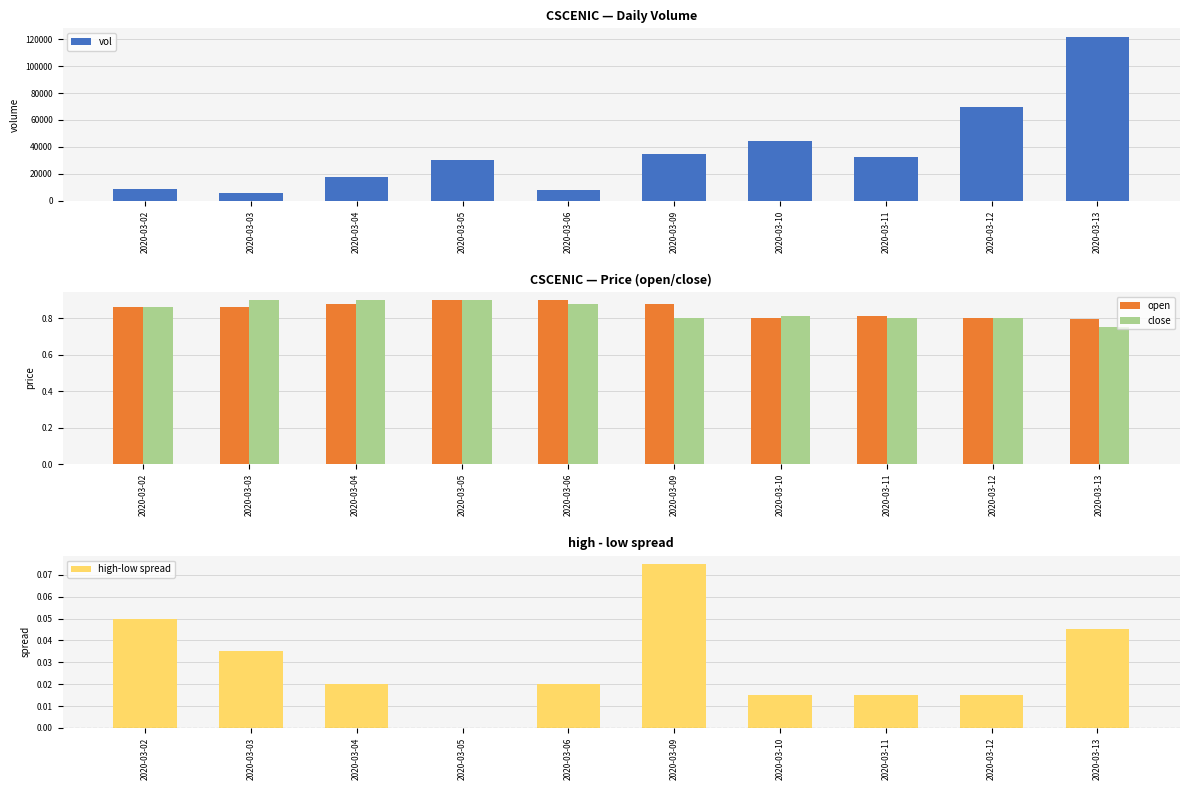

Reading right to left, extract all data points from this chart.

vol: 122100.0	69700.0	32400.0	44500.0	35000.0	8000.0	30000.0	17200.0	6000.0	8800.0
open: 0.8	0.8	0.8	0.8	0.9	0.9	0.9	0.9	0.9	0.9
close: 0.8	0.8	0.8	0.8	0.8	0.9	0.9	0.9	0.9	0.9
high-low spread: 0.0	0.0	0.0	0.0	0.1	0.0	0.0	0.0	0.0	0.1